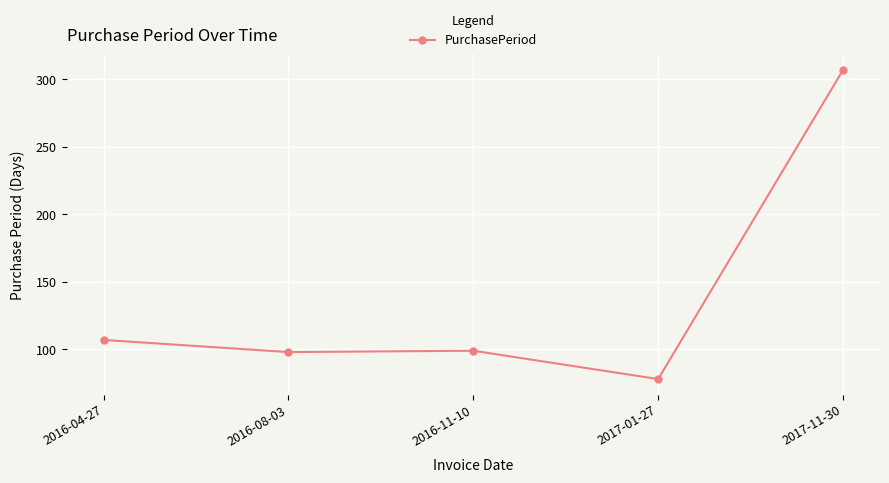

What is the sum of the values at 2016-08-03 and 2016-04-27?

205